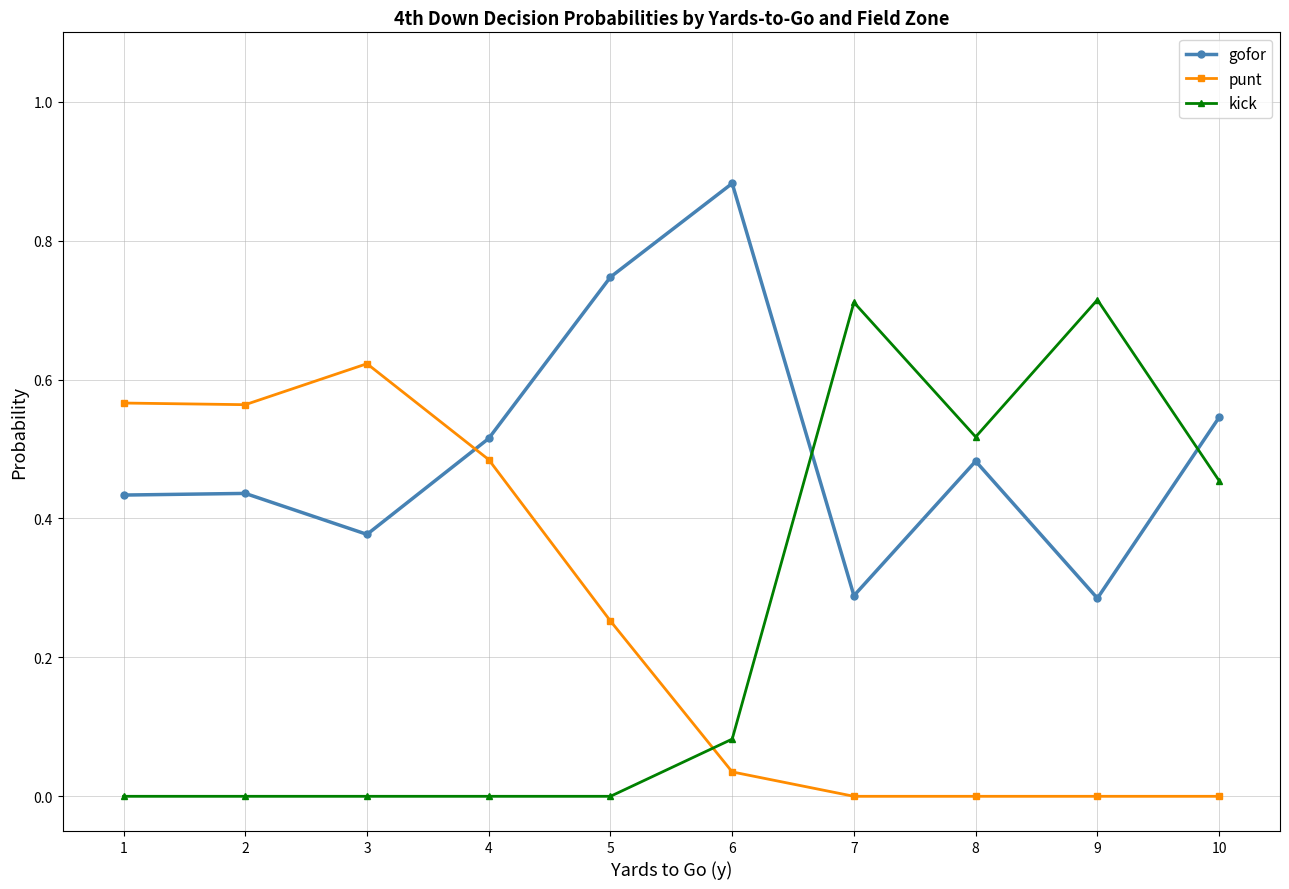

The value of gofor at 7 is 0.4. True or false?

False